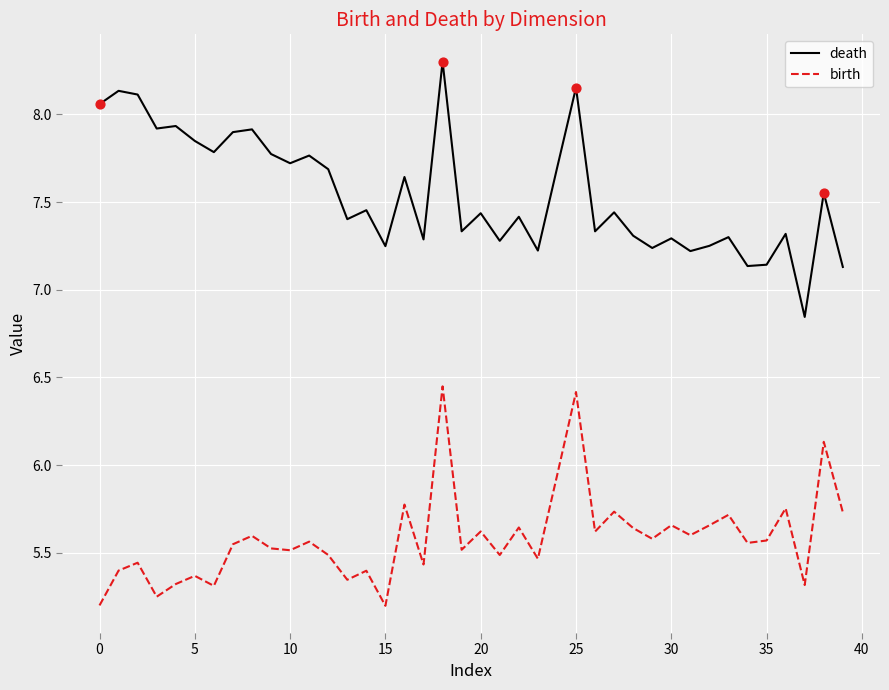

Which series has the largest total across all categories?

death